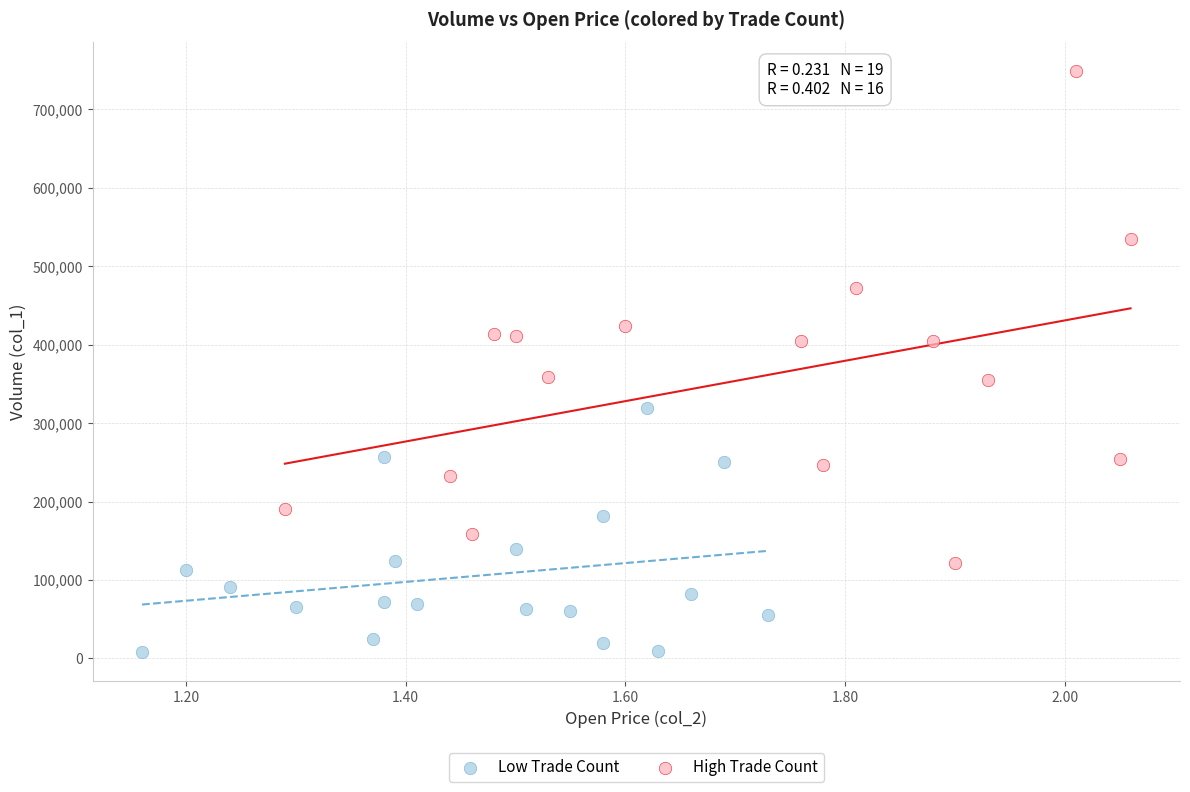

Which series has the largest Y range (max minus min)?

High Trade Count